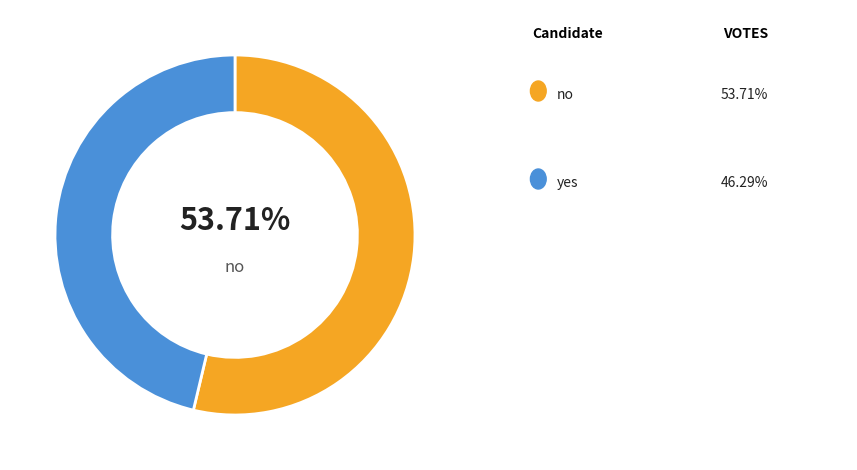

Is there any slice that represents more than half of the pie?

Yes